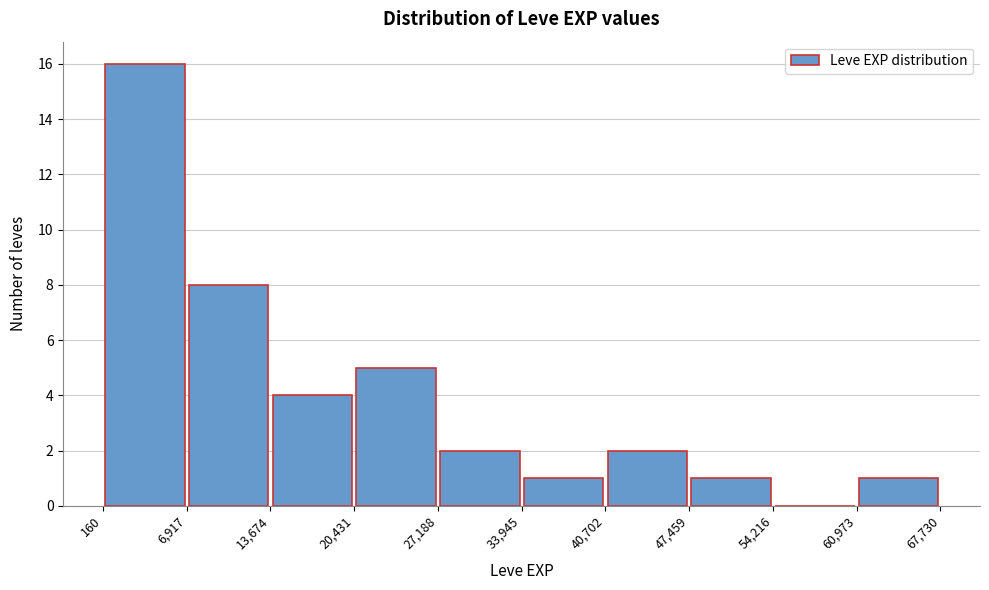

How tall is the bar that spans 33,945 to 40,702 on the x-axis? The values are not printed on the chart, so give them approximately, as read against the axis.

1